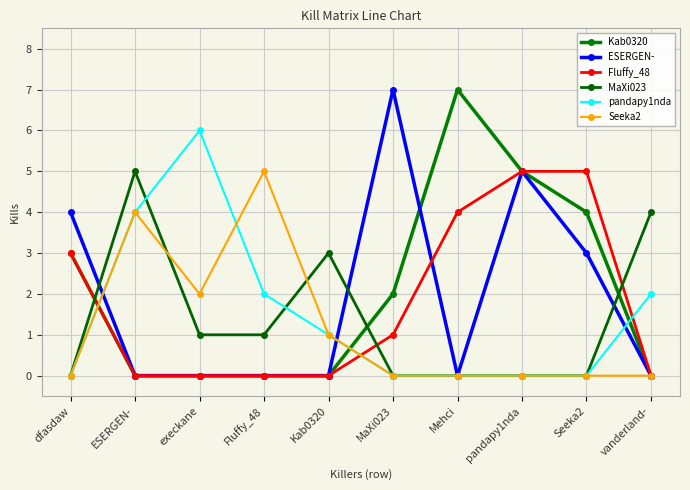

Which series changed the most between Fluffy_48 and MaXi023?

ESERGEN-